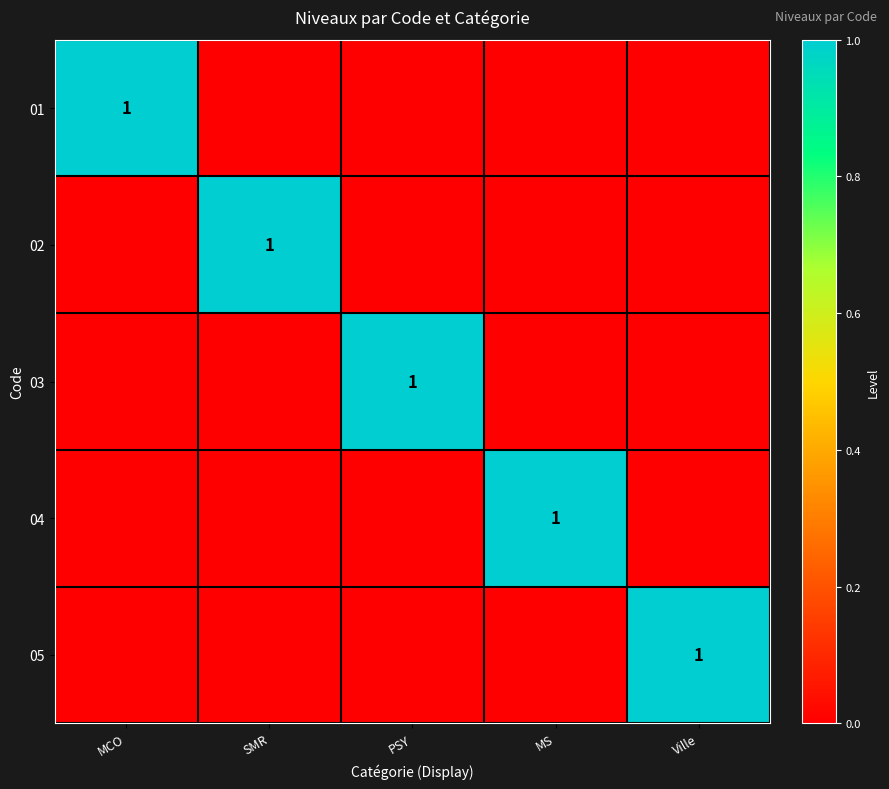

Is it true that 04 equals 1 at MCO?

False